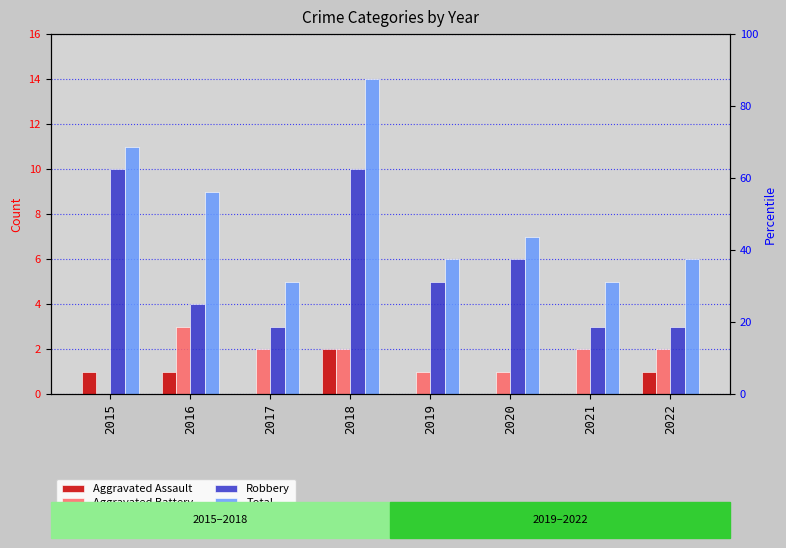

What is the difference between the Robbery values at 2021 and 2018?

7